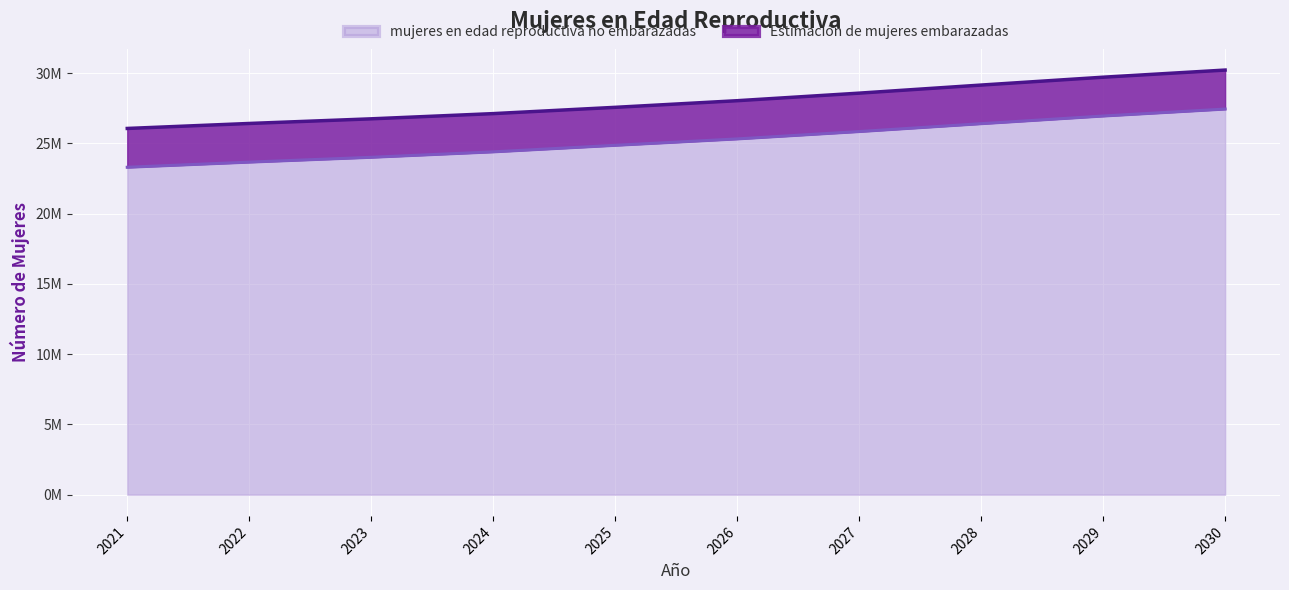

What is the sum of all values?

252174447.4